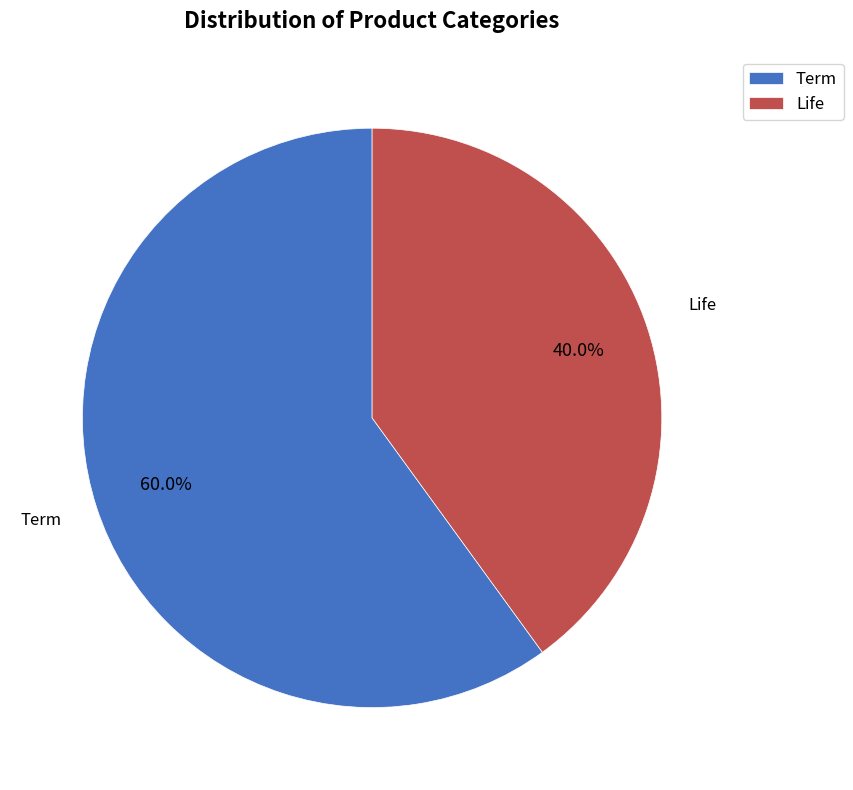

What is the total percentage of Life and Term?

100.0%